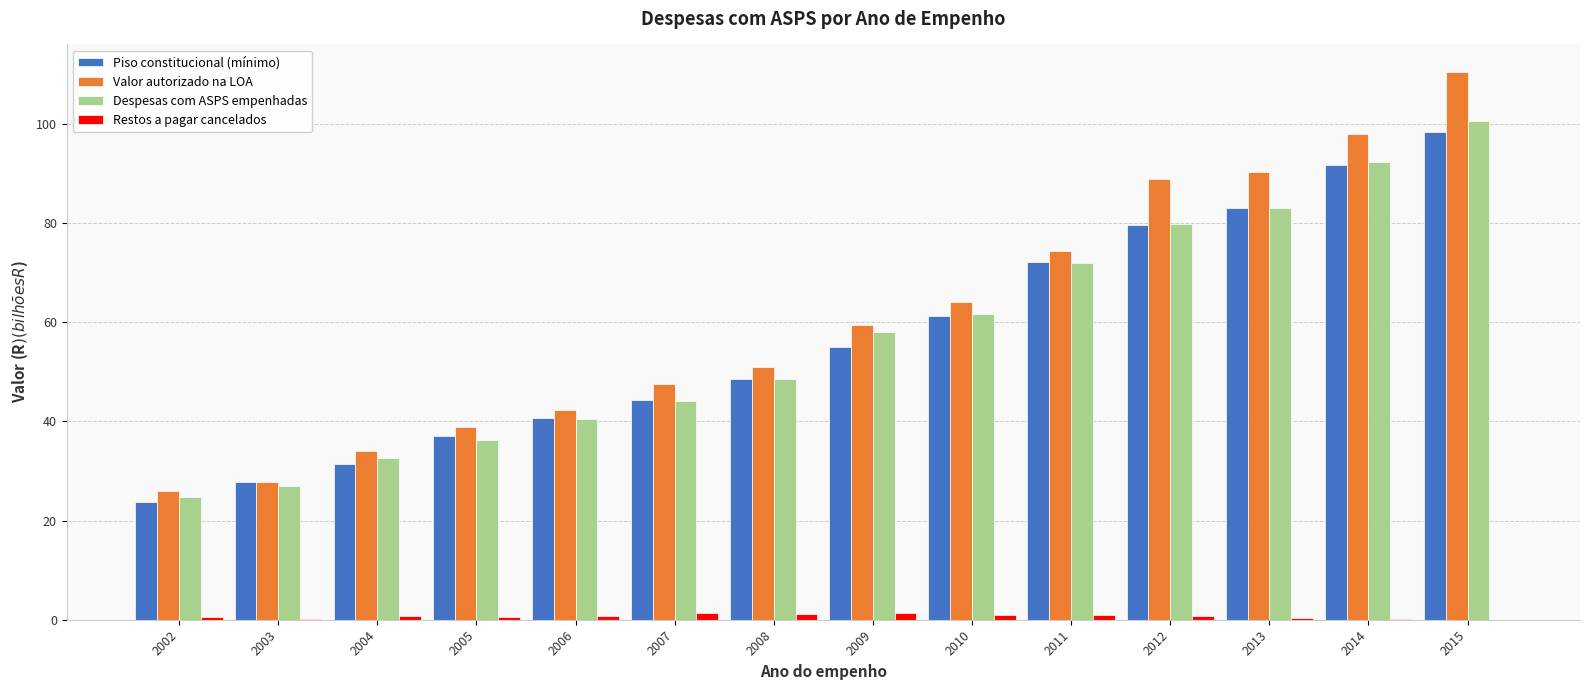

At which category does the chart reach its peak across all series?

2015